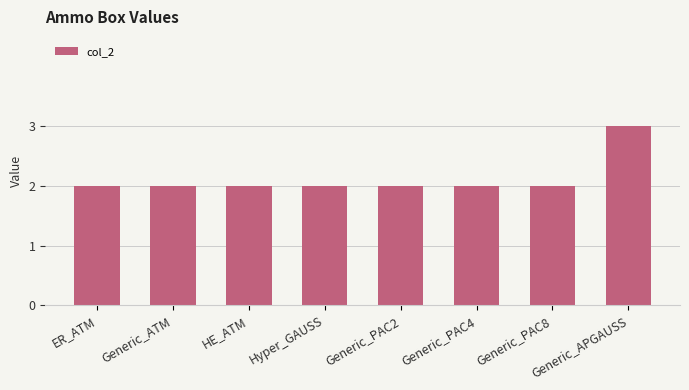

Reading left to right, transcribe all the data shown in this chart.

ER_ATM=2	Generic_ATM=2	HE_ATM=2	Hyper_GAUSS=2	Generic_PAC2=2	Generic_PAC4=2	Generic_PAC8=2	Generic_APGAUSS=3